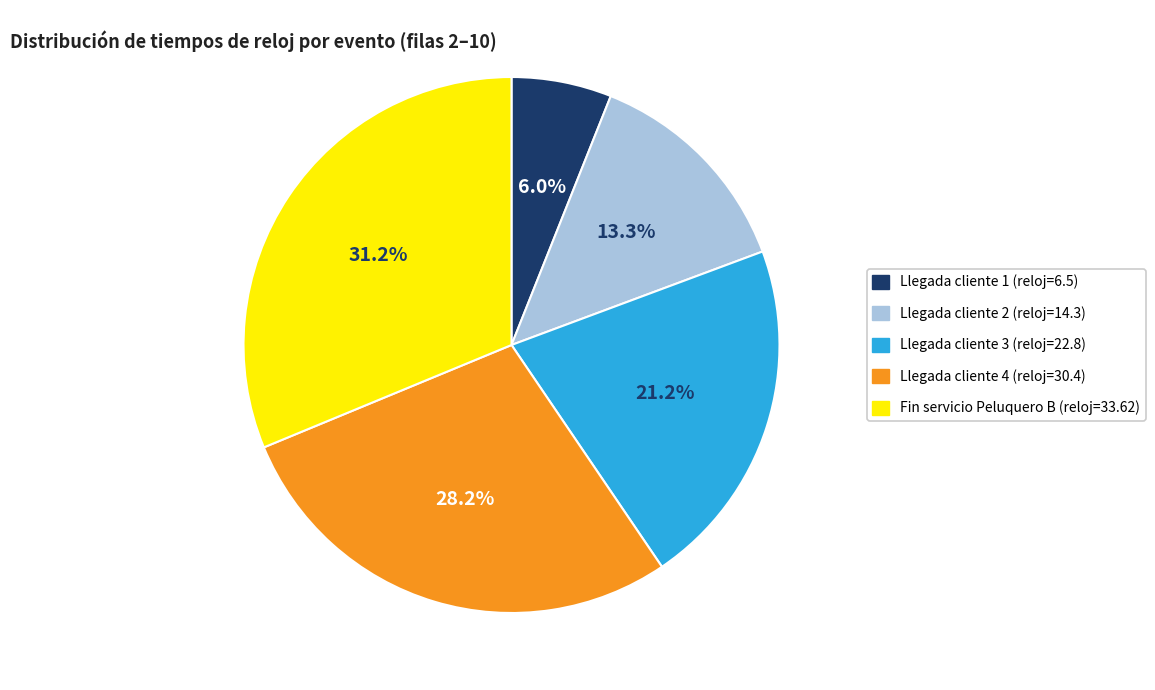

Count the number of slices in the pie.

5